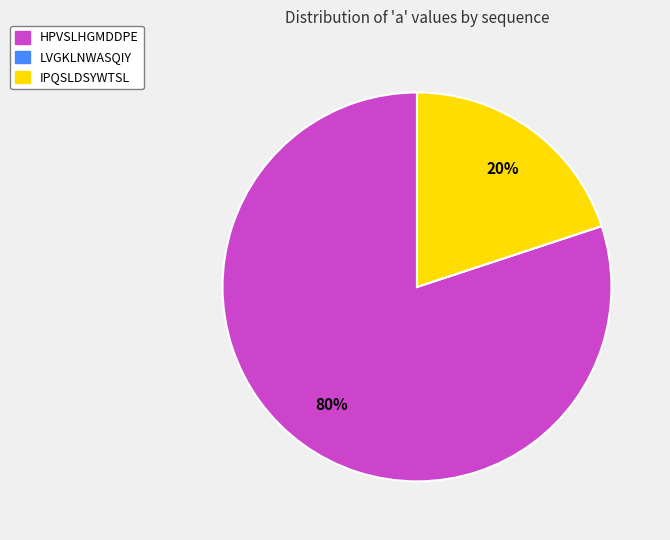

Which category accounts for the majority?

HPVSLHGMDDPE